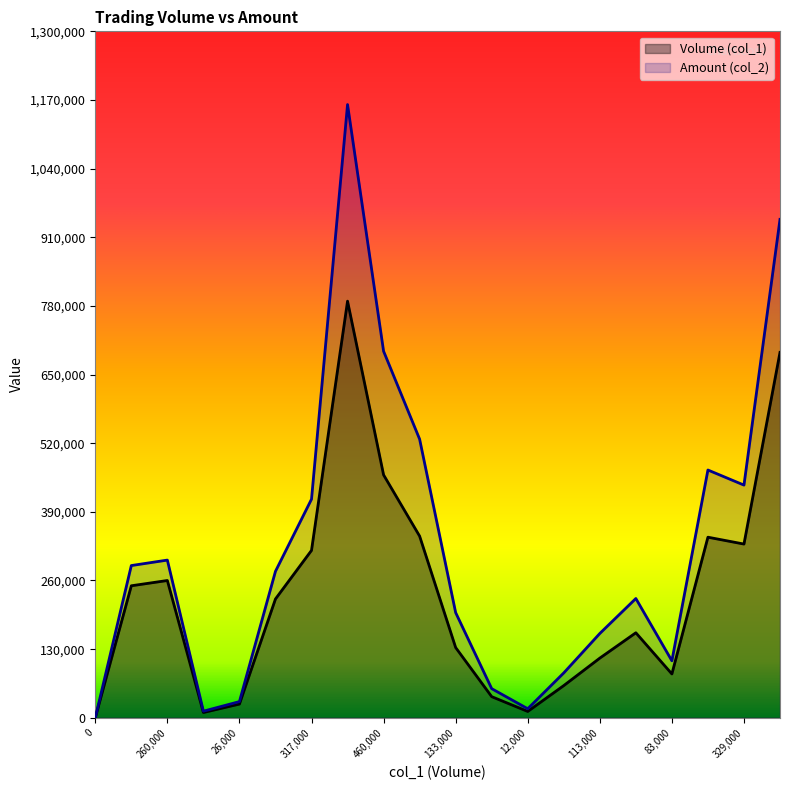

What is the difference between the Volume (col_1) values at 61000 and 260000?

199000